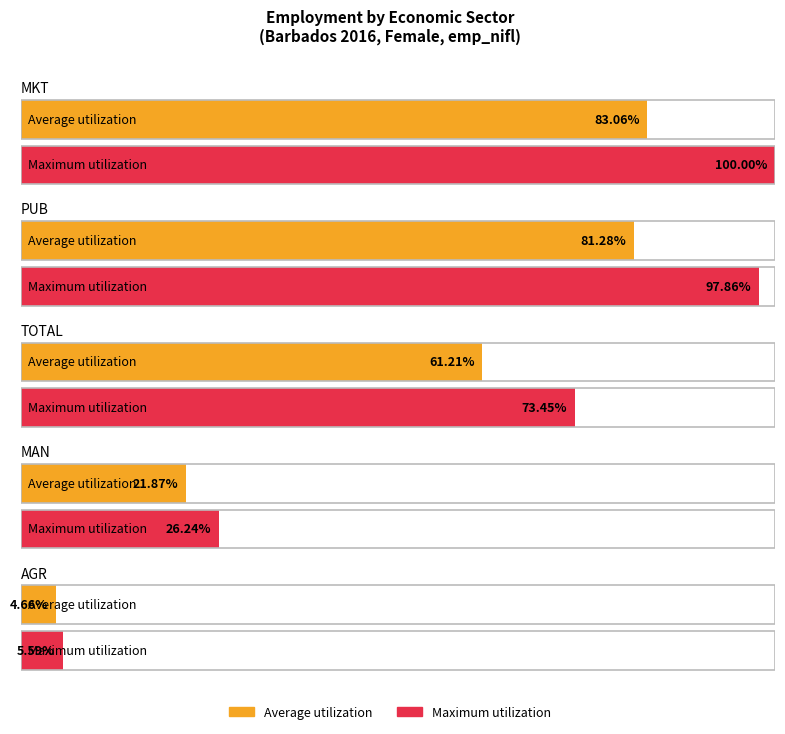

What are all the series names shown in the legend?

Average utilization, Maximum utilization